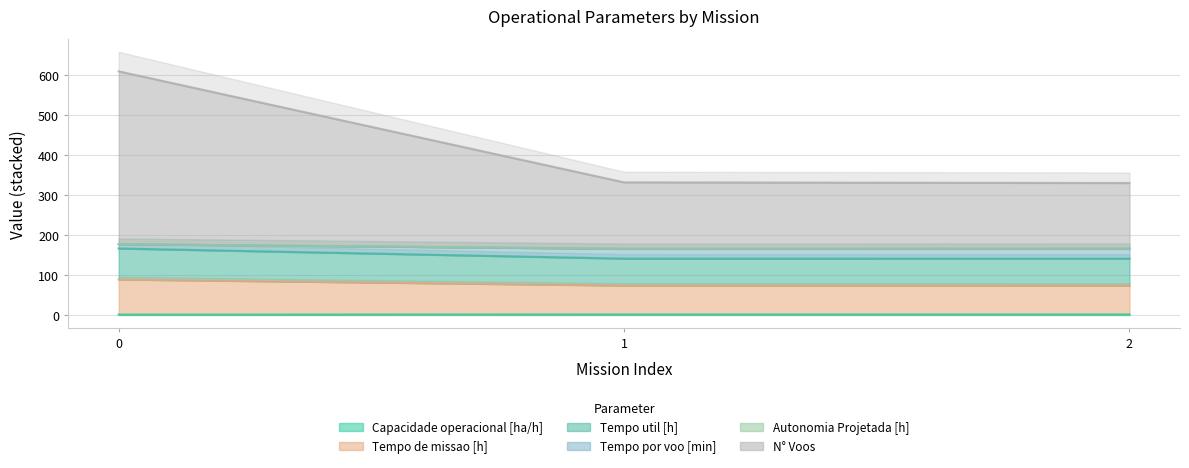

What is the maximum value for Tempo por voo [min]?

609.3